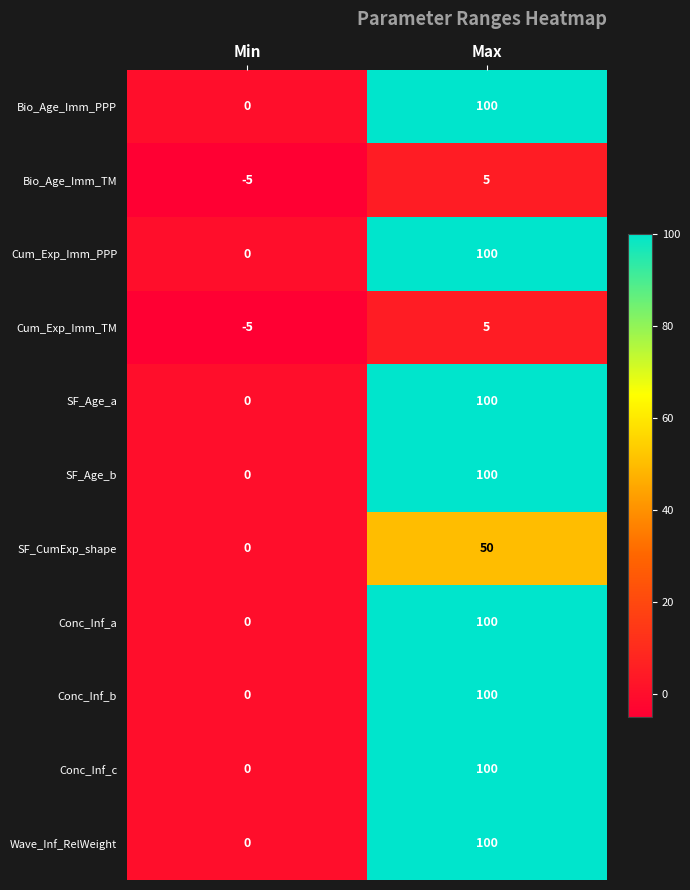

The Conc_Inf_a series shows 61 at Min. True or false?

False